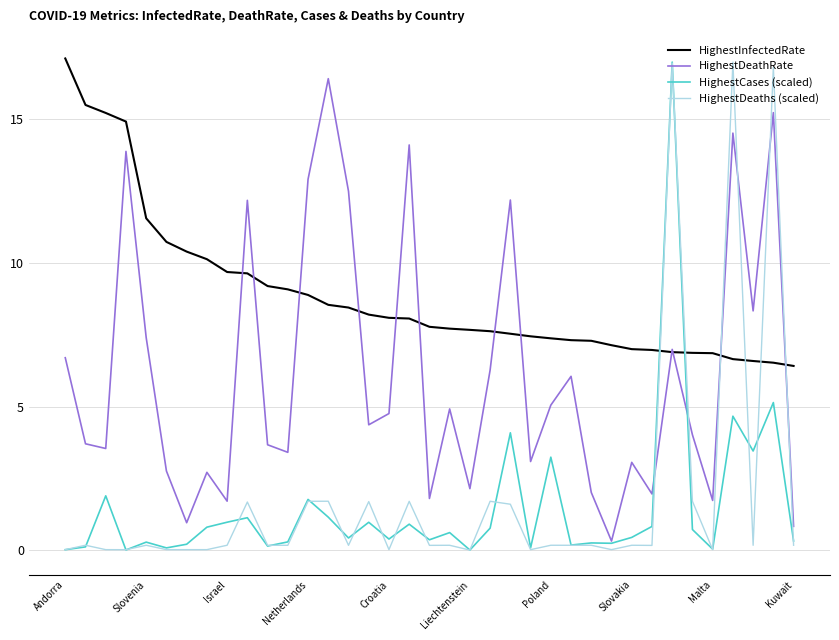

How many times do HighestDeaths (scaled) and HighestInfectedRate cross each other?

6